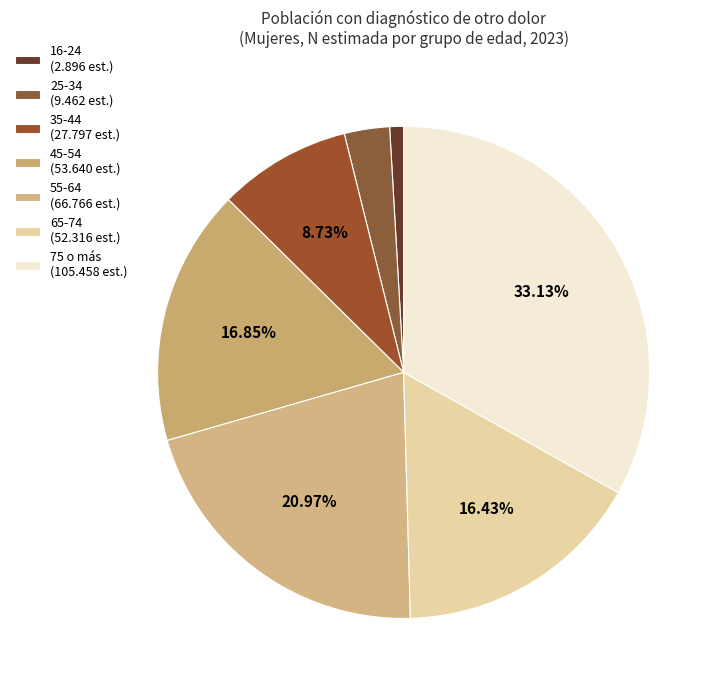

True or false: 35-44 accounts for 9% of the total.

True